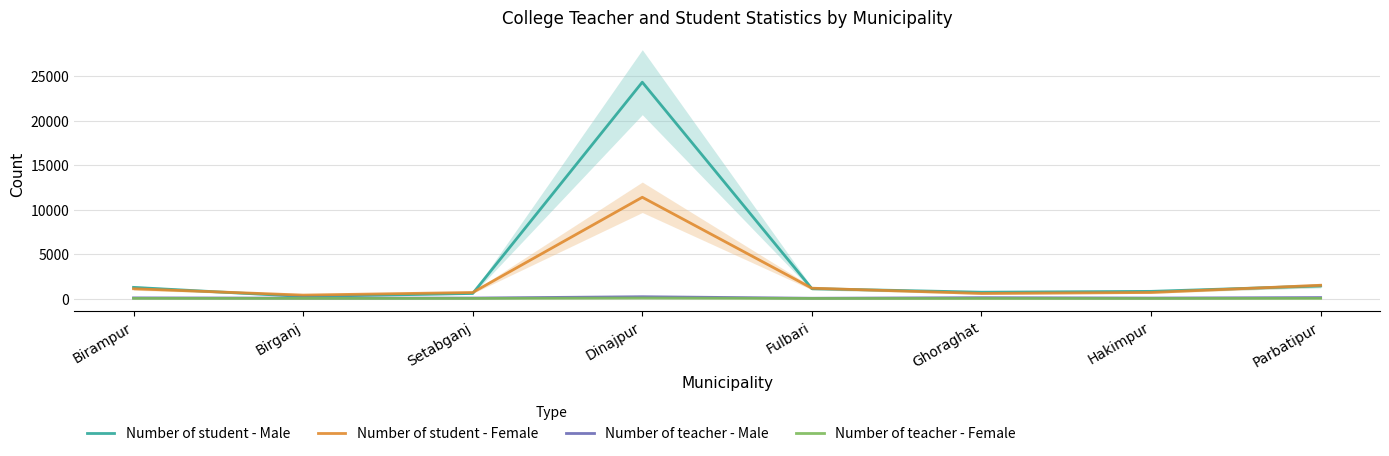

True or false: Number of teacher - Female and Number of teacher - Male intersect in this chart.

False